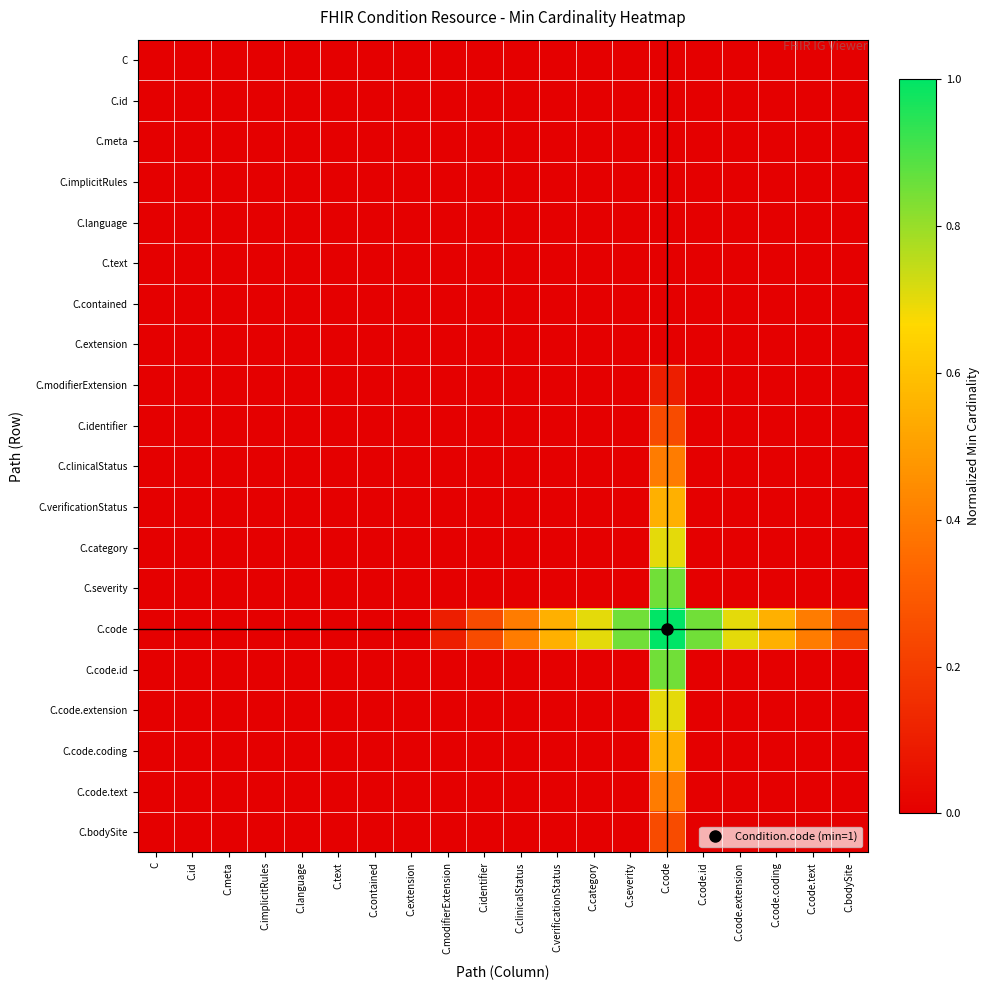

Which series has the largest range (max minus min)?

C.code